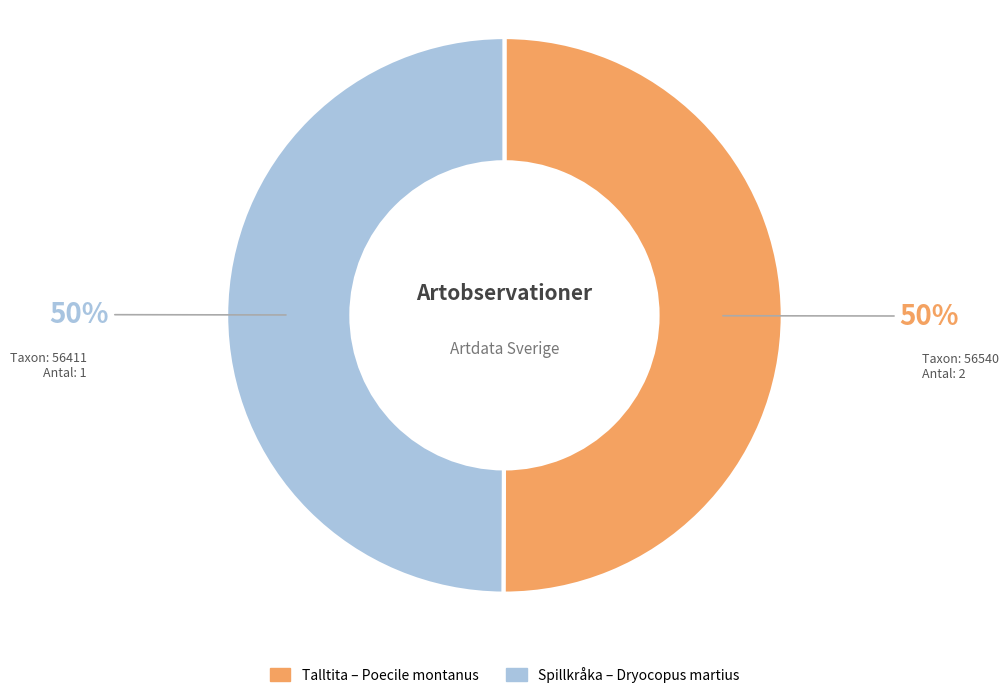

How many segments does this pie chart have?

2